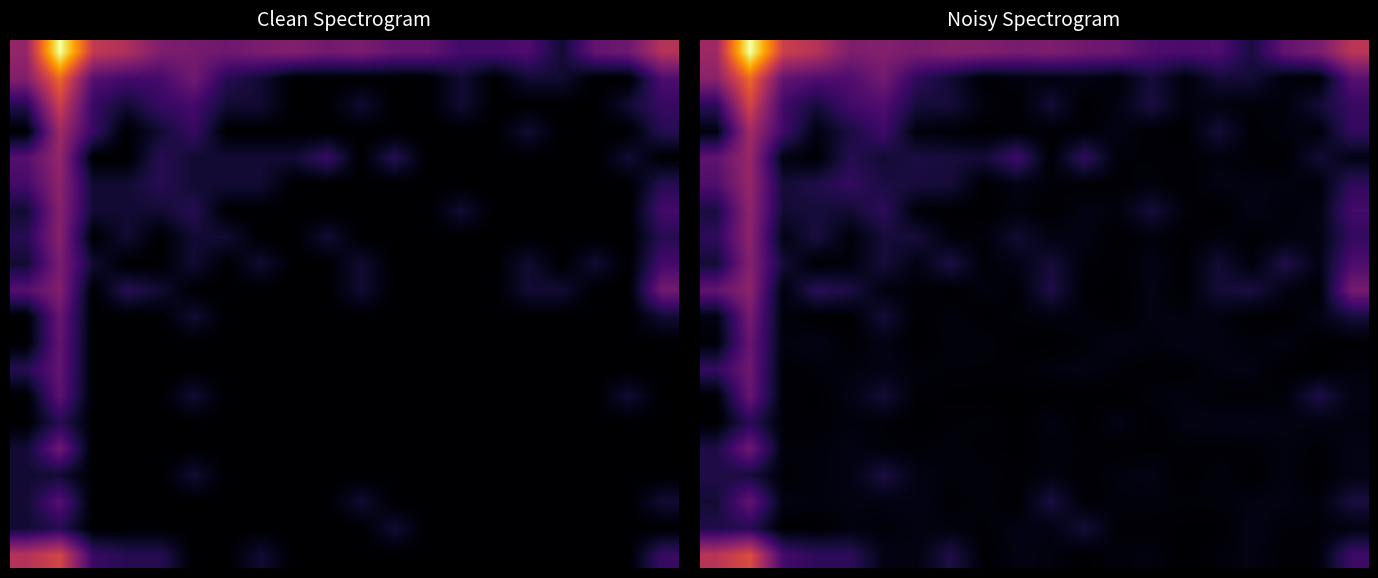

What is the maximum value shown in the chart?

7.9